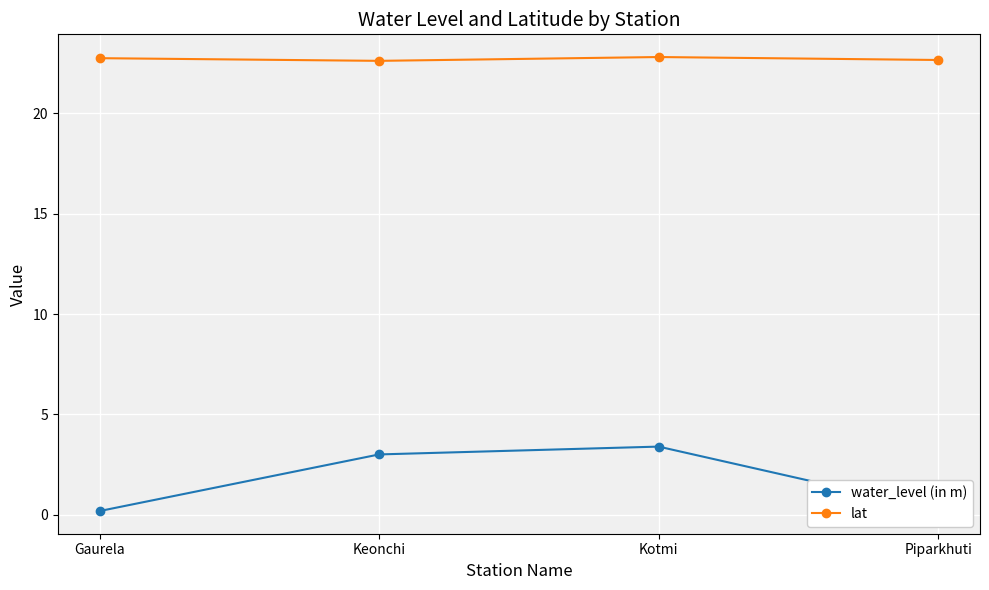

List the series in order of their overall mean, highest first.

lat, water_level (in m)